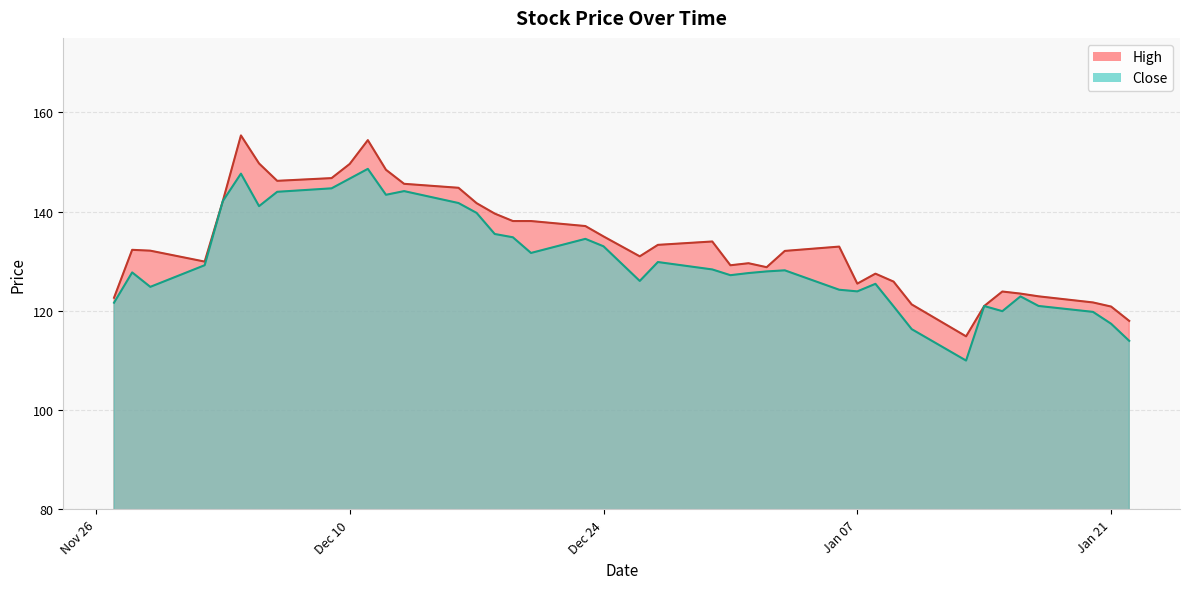

What is the minimum value shown in the chart?

110.0